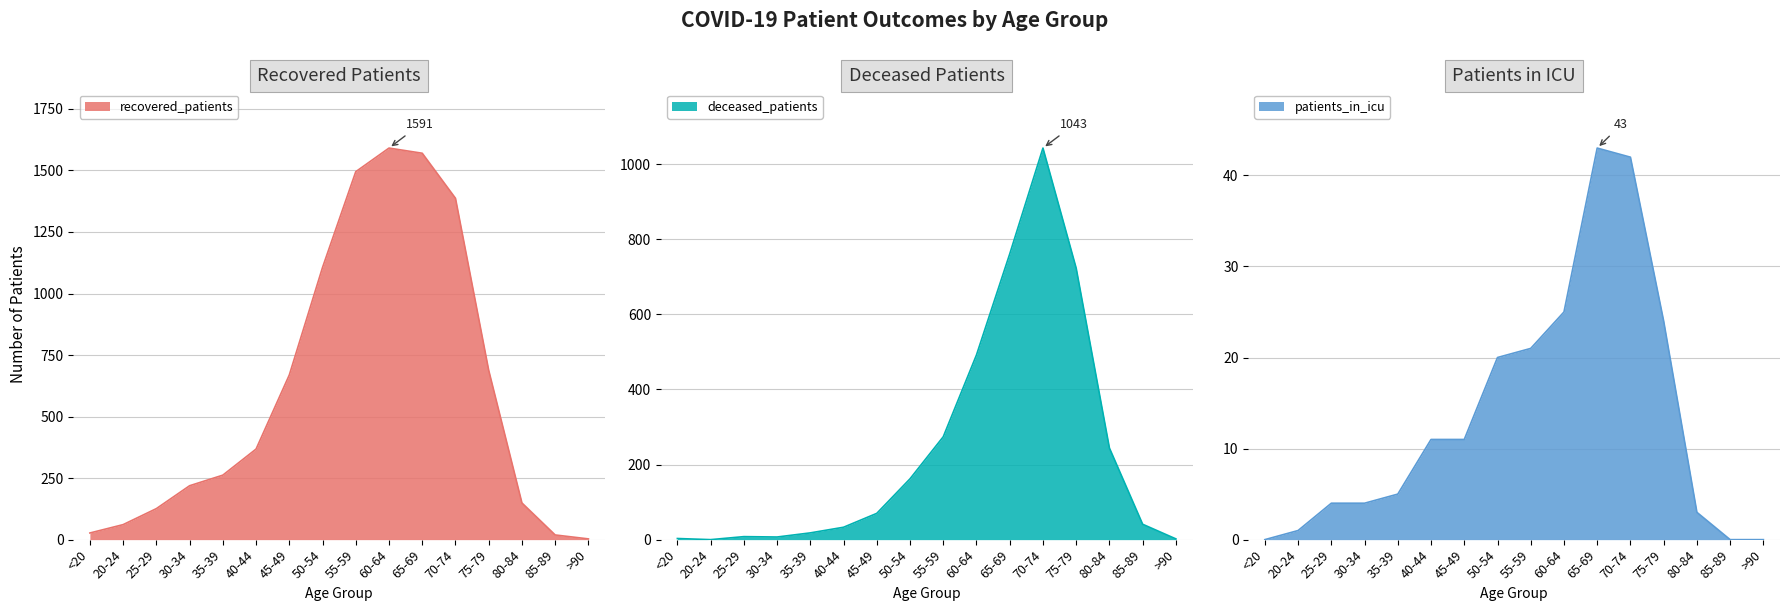

True or false: deceased_patients and patients_in_icu intersect in this chart.

True